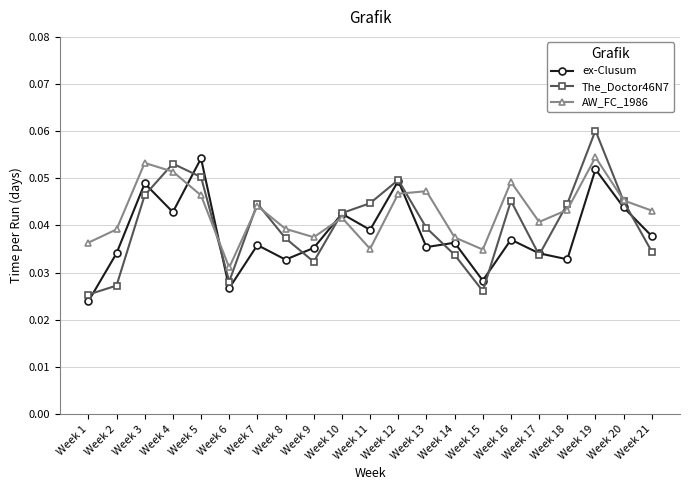

Which series ends up on top after the final intersection of The_Doctor46N7 and AW_FC_1986?

AW_FC_1986